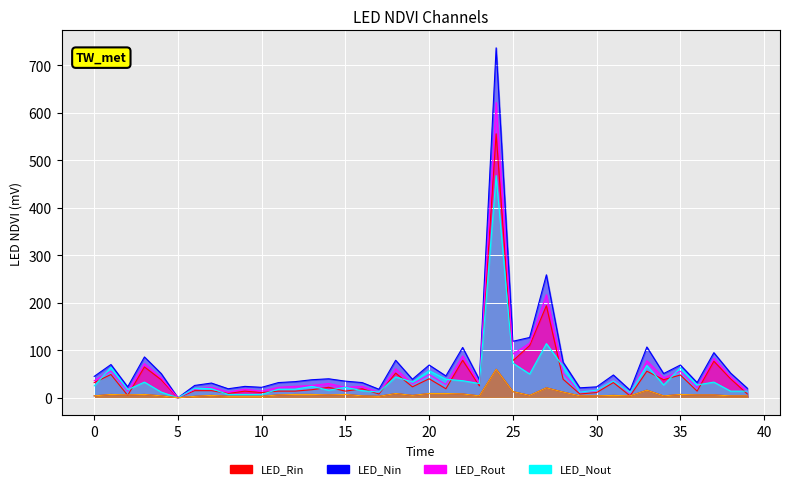

True or false: a19 has a value of 7 at 11.

False